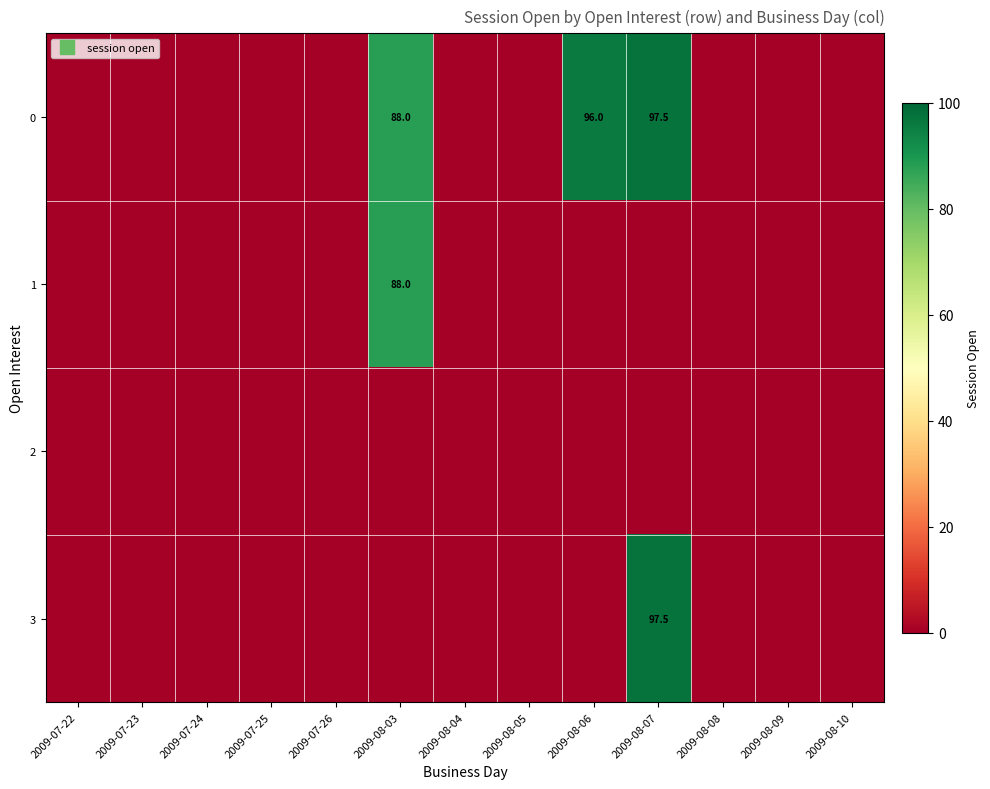

What is the average value of the 3 series?

7.5